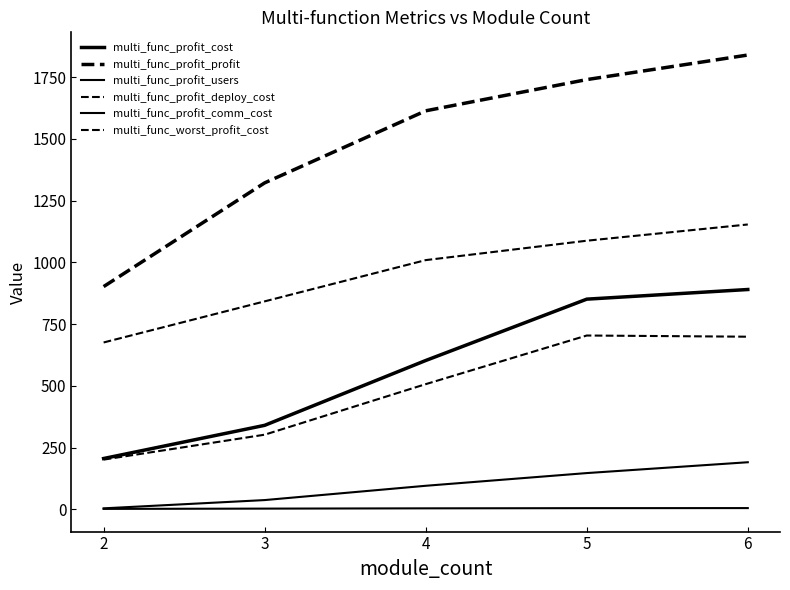

How many lines are shown in the chart?

6